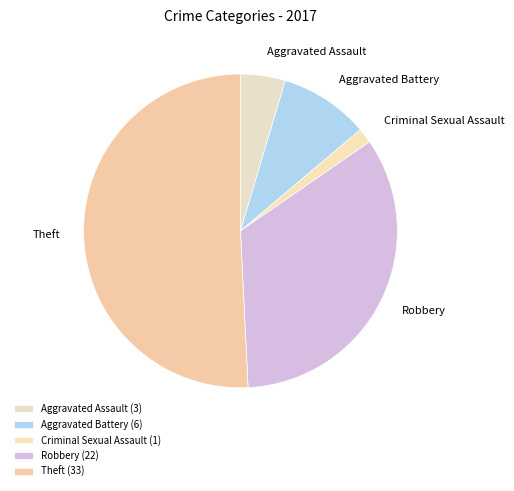

How many segments does this pie chart have?

5